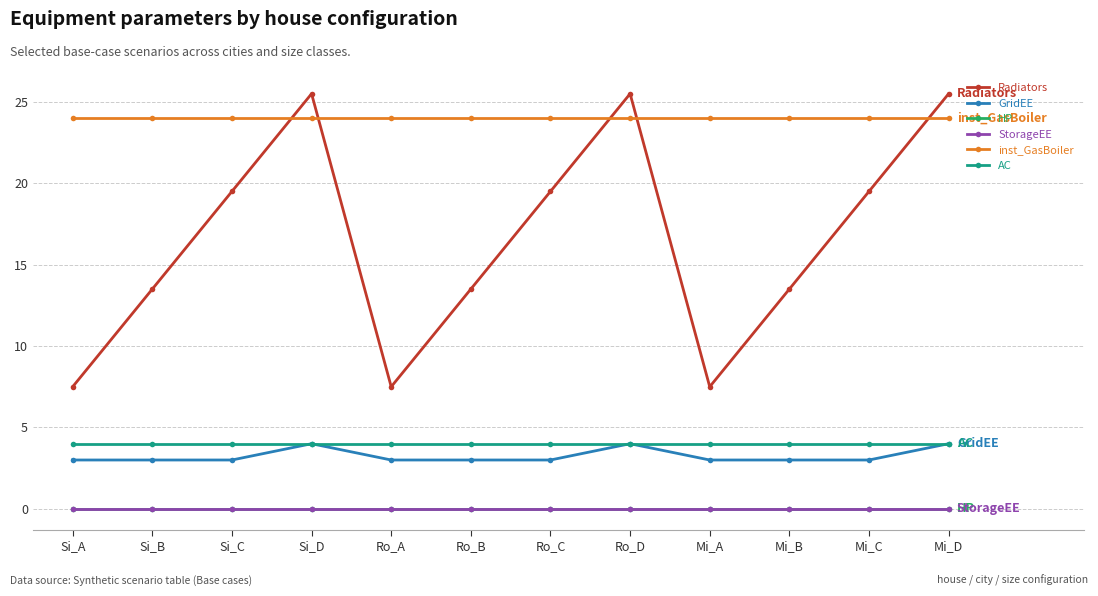

True or false: inst_GasBoiler and GridEE cross at least once.

False